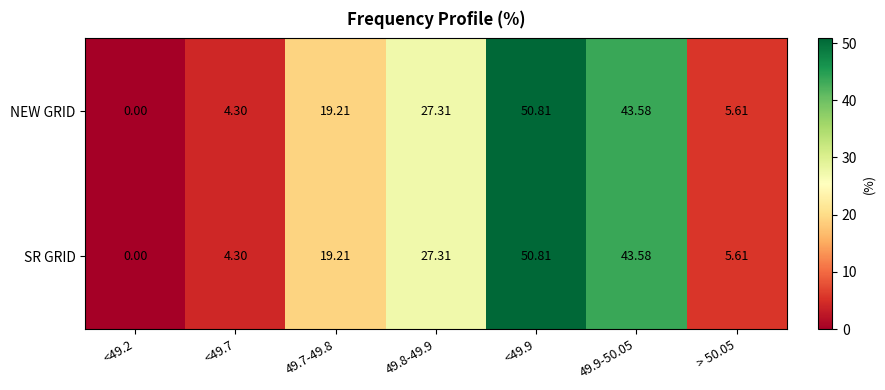

Is the value of NEW GRID at <49.7 greater than the value of SR GRID at <49.2?

Yes